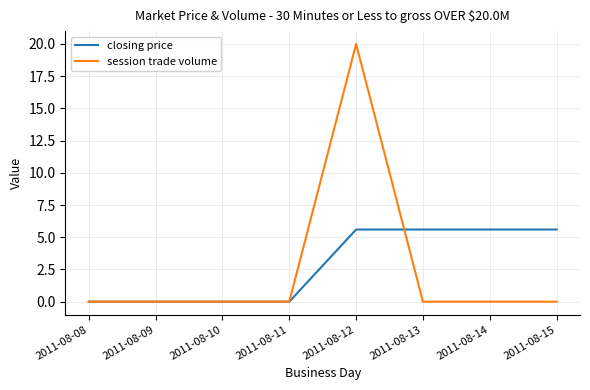

What is the total value across all series at 2011-08-14?

5.6